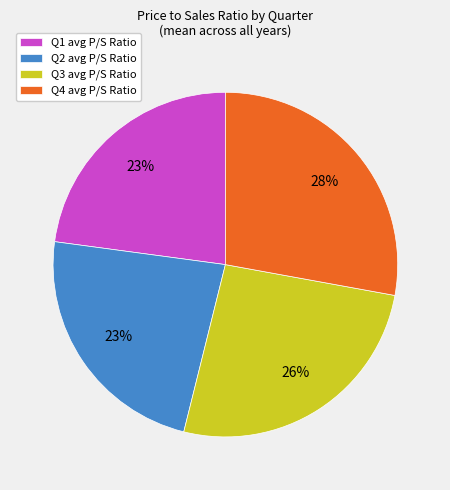

To the nearest percent, what percentage of the pie is Q1 avg P/S Ratio?

23%